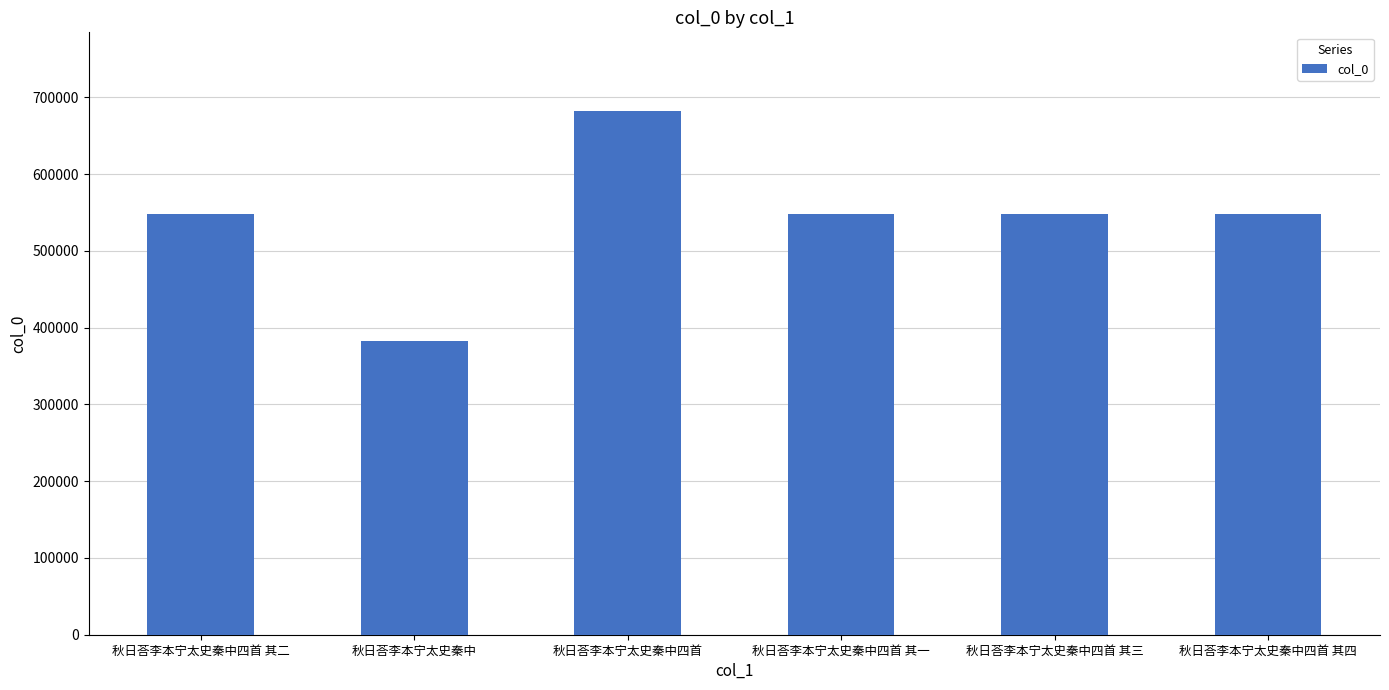

Count the number of categories in the chart.

6